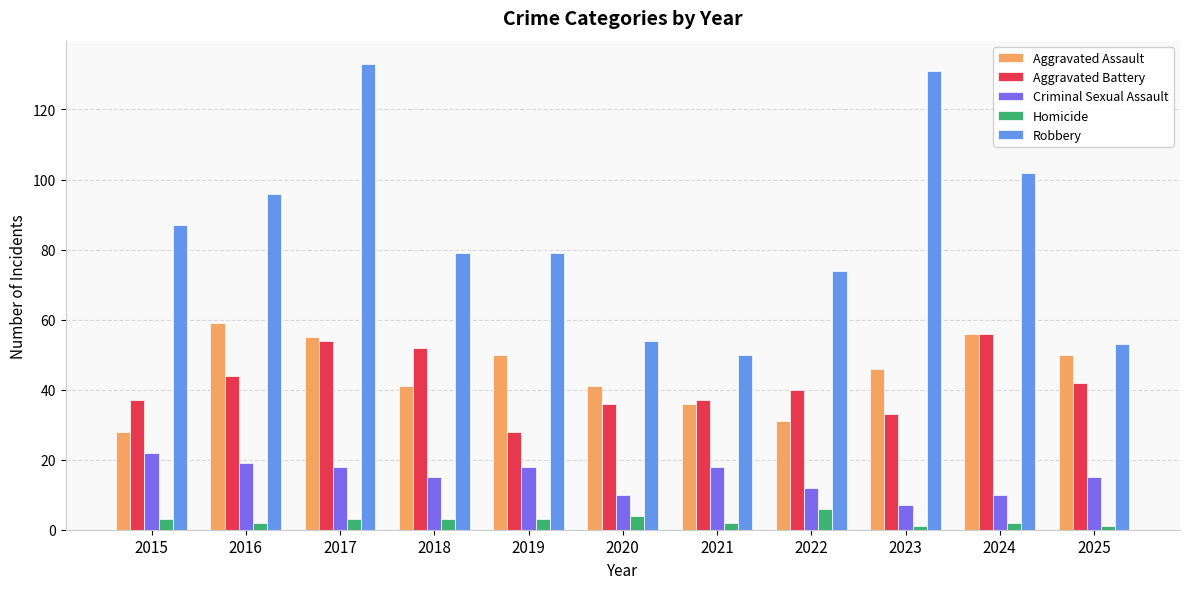

At how many categories does at least one series exceed 111?

2